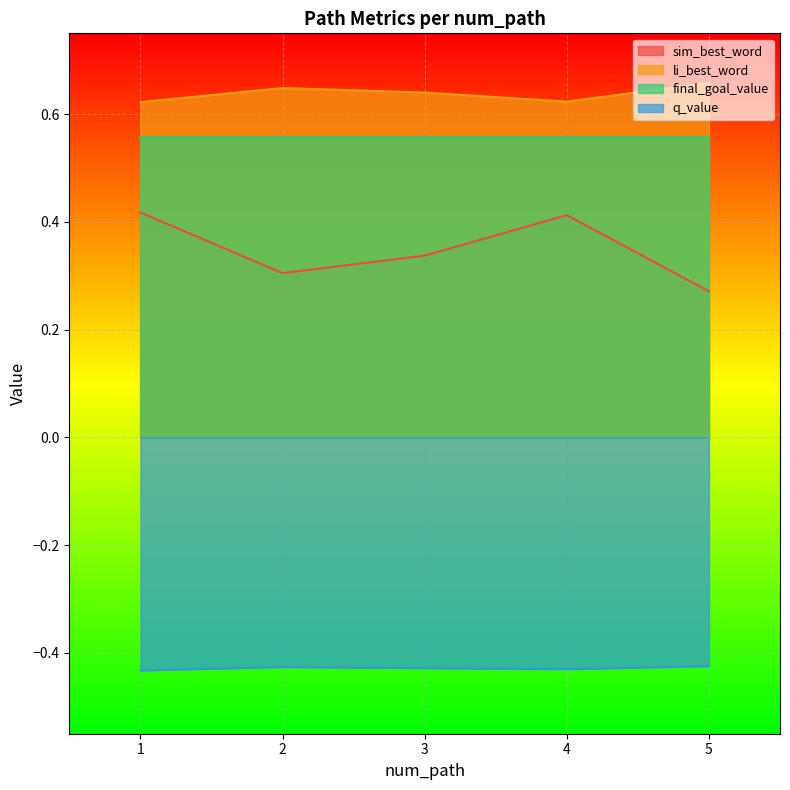

The value of sim_best_word at 4 is 0.4. True or false?

True